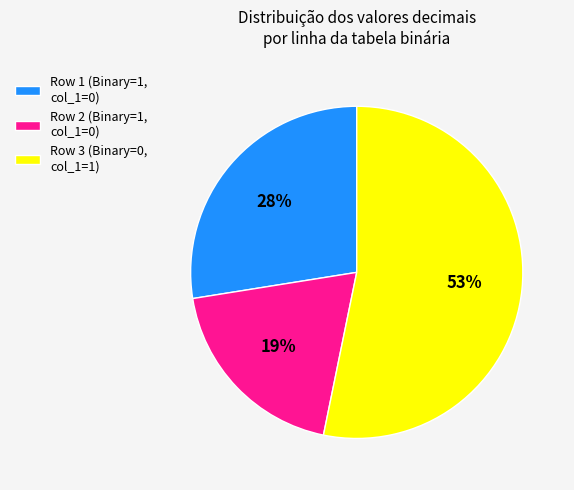

Which category has the biggest portion of the pie?

Row 3 (Binary=0, col_1=1)